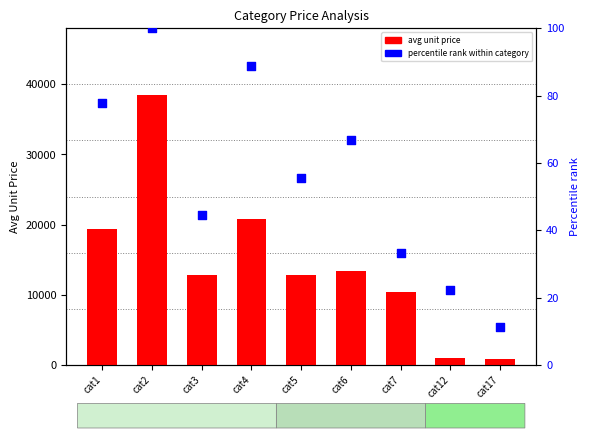

Which has a higher value, cat1 or cat6?

cat1